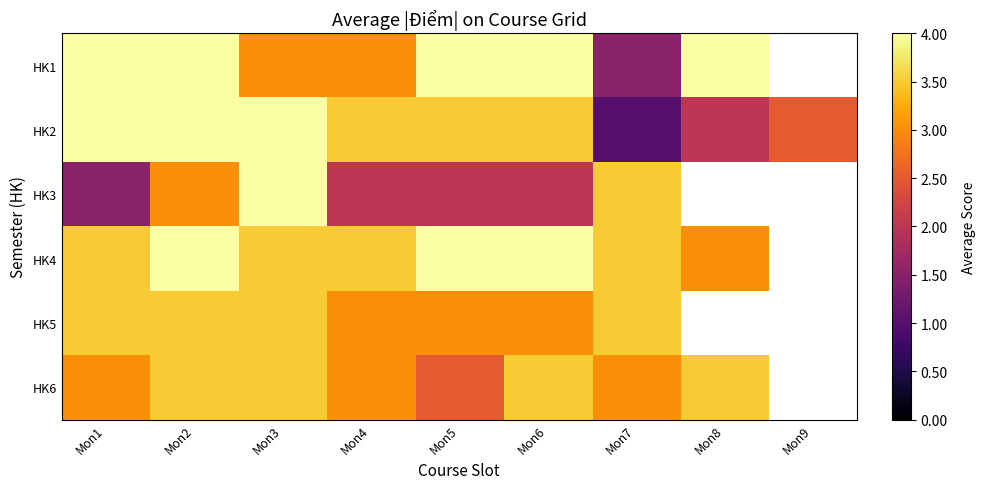

What is the minimum value shown in the chart?

1.0